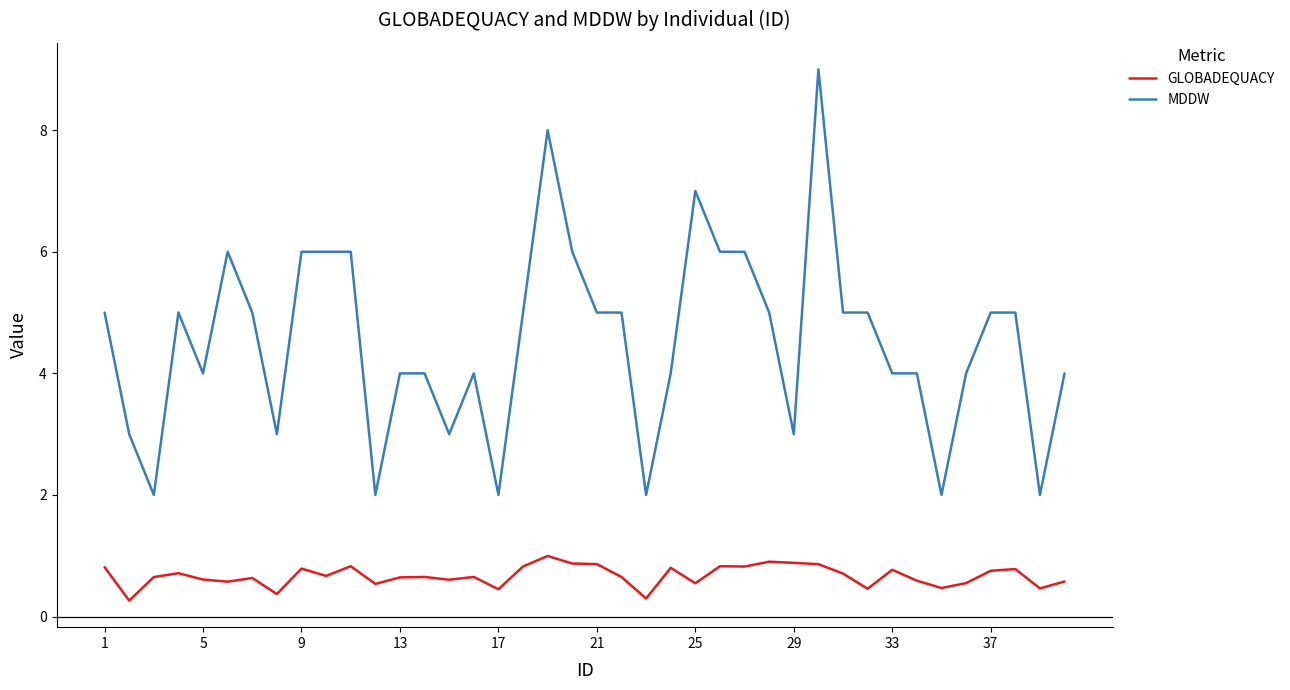

Which series has the largest range (max minus min)?

MDDW